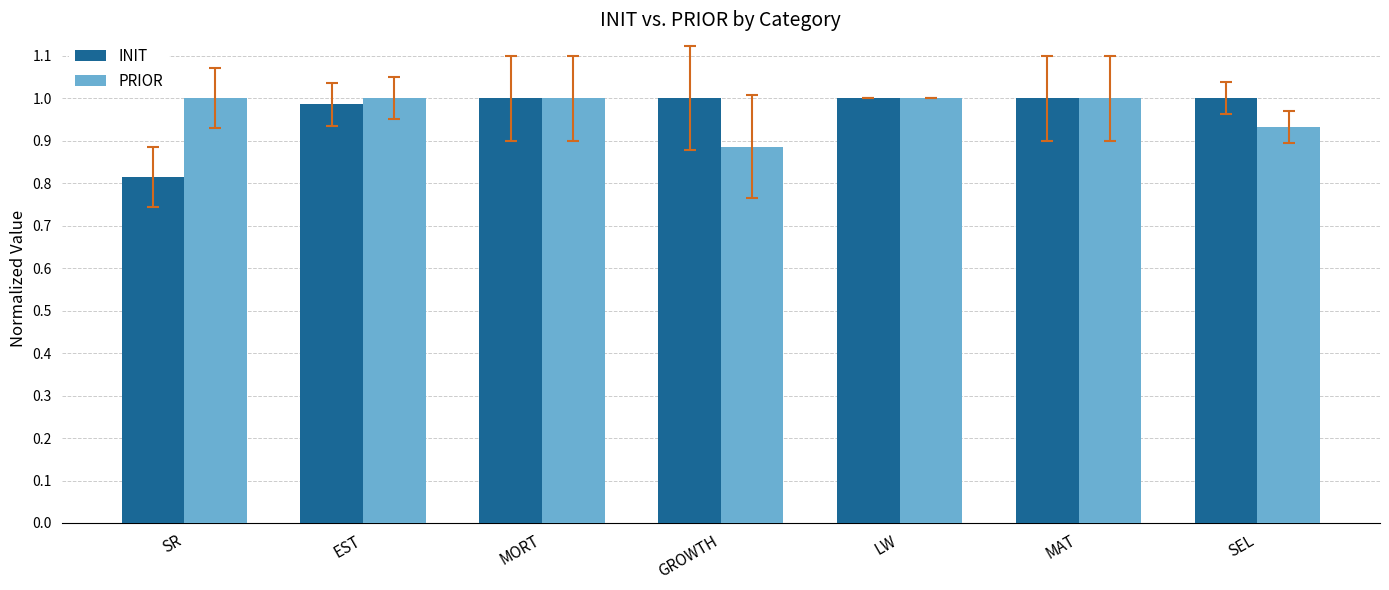

Which series has the largest range (max minus min)?

INIT